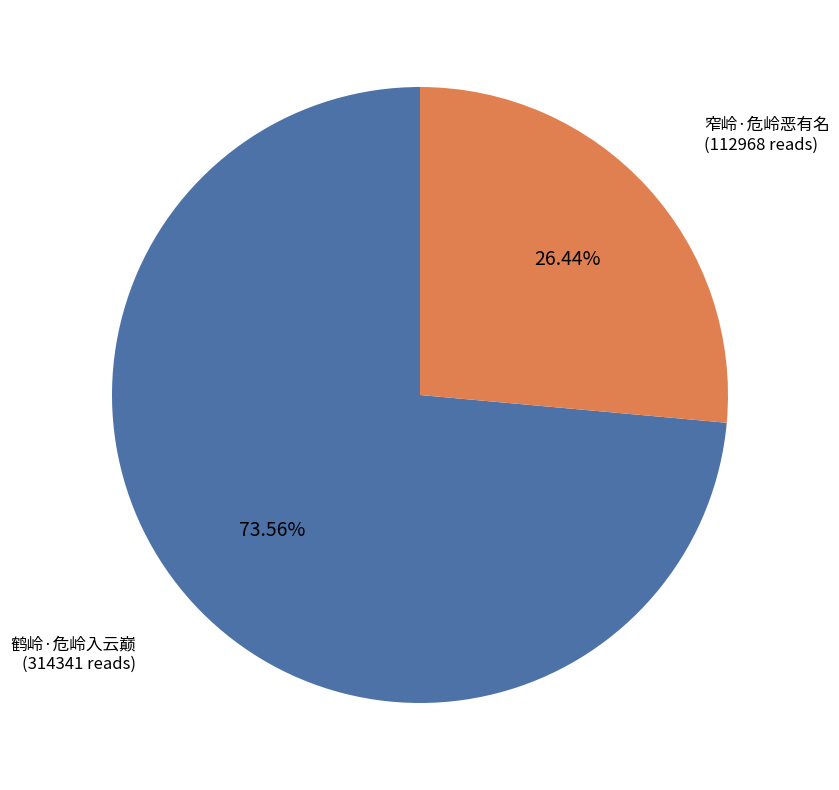

Is there any slice that represents more than half of the pie?

Yes